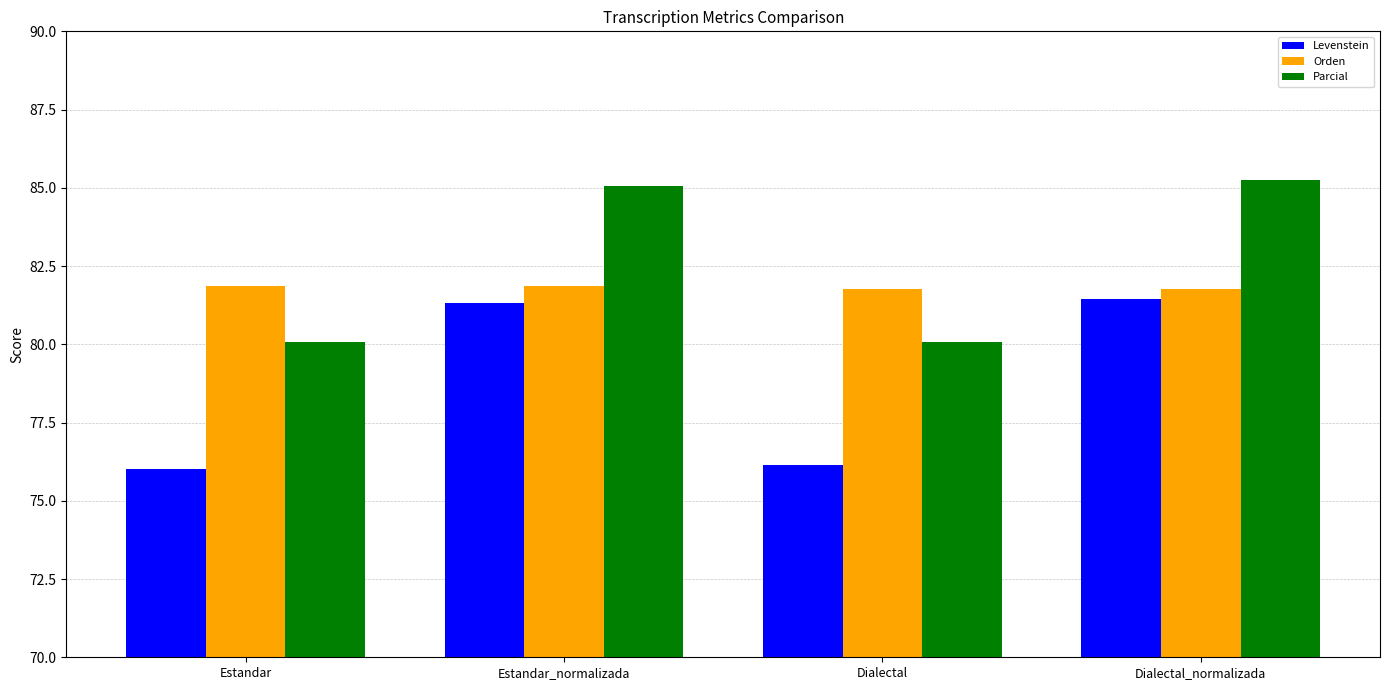

What is the difference between the maximum and minimum values in the Parcial series?

5.2